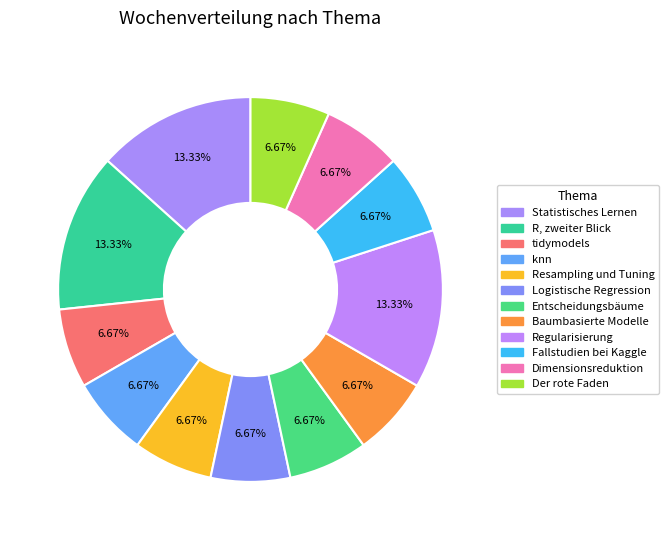

To the nearest percent, what is the difference between the largest and smallest slice percentages?

7%